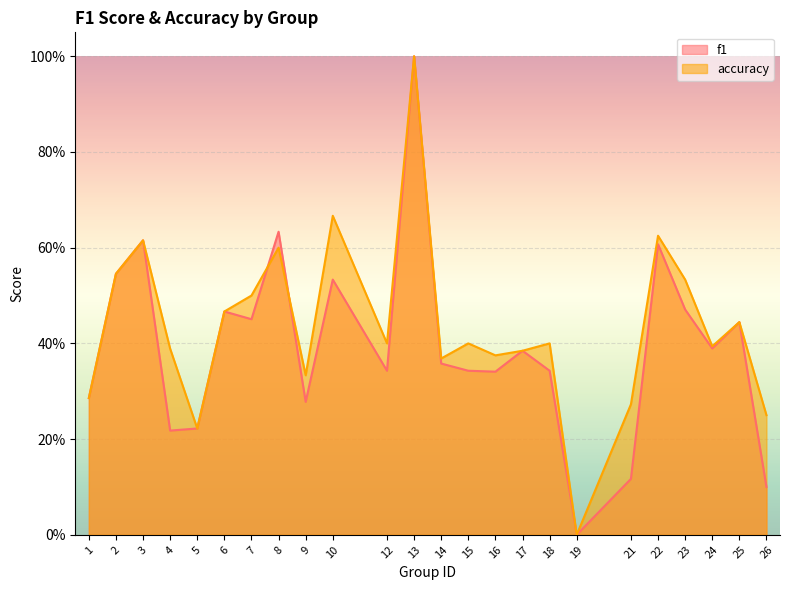

Count the number of categories in the chart.

24